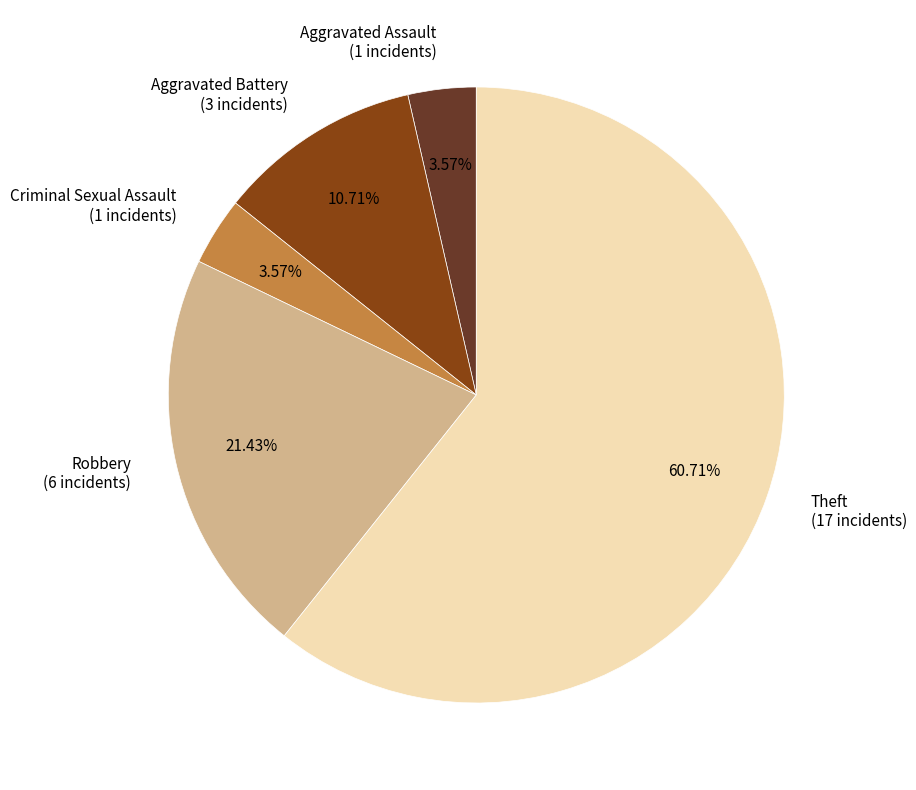

To the nearest percent, what is the difference between the largest and smallest slice percentages?

57%